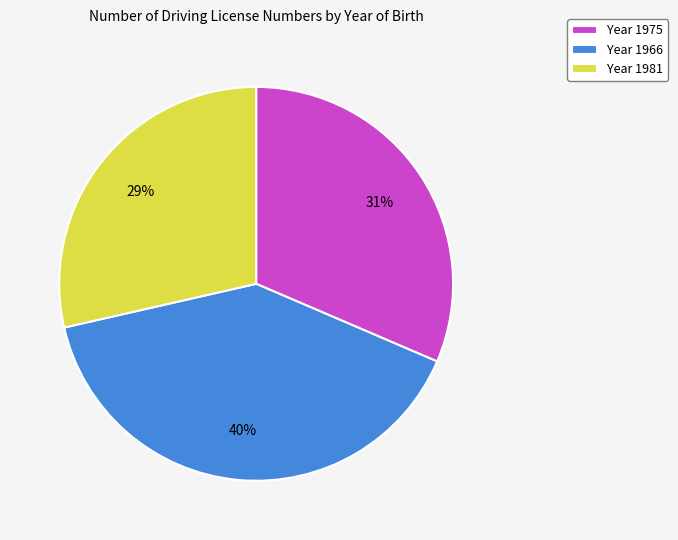

What percentage is the Year 1975 slice, to the nearest percent?

31%